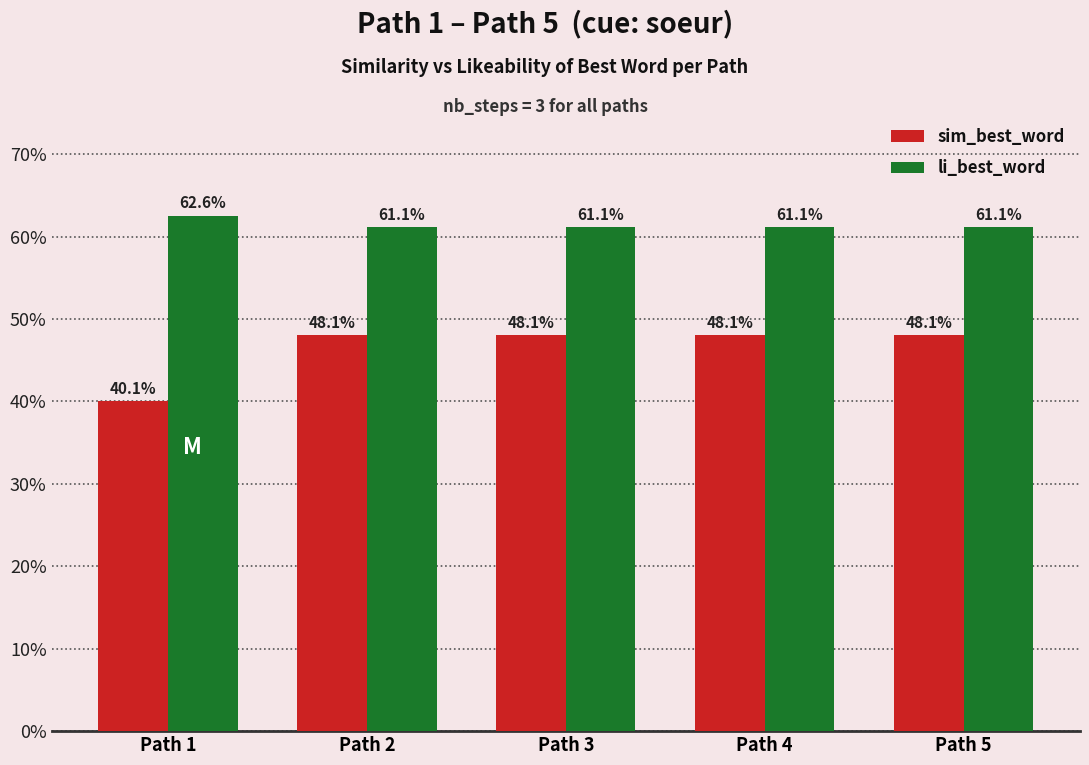

Reading left to right, list all the values displayed in this chart.

sim_best_word: 0.4	0.5	0.5	0.5	0.5
li_best_word: 0.6	0.6	0.6	0.6	0.6